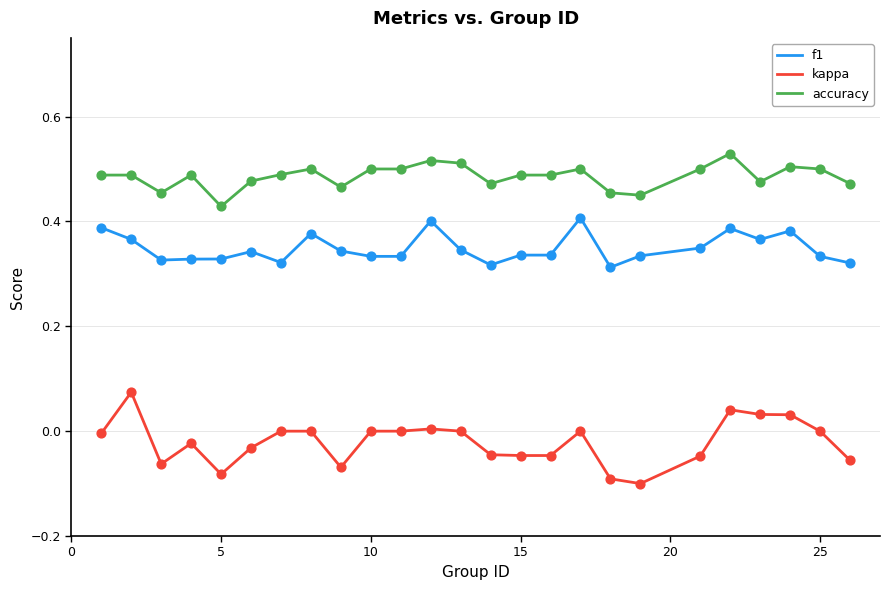

Which series has the largest total across all categories?

accuracy